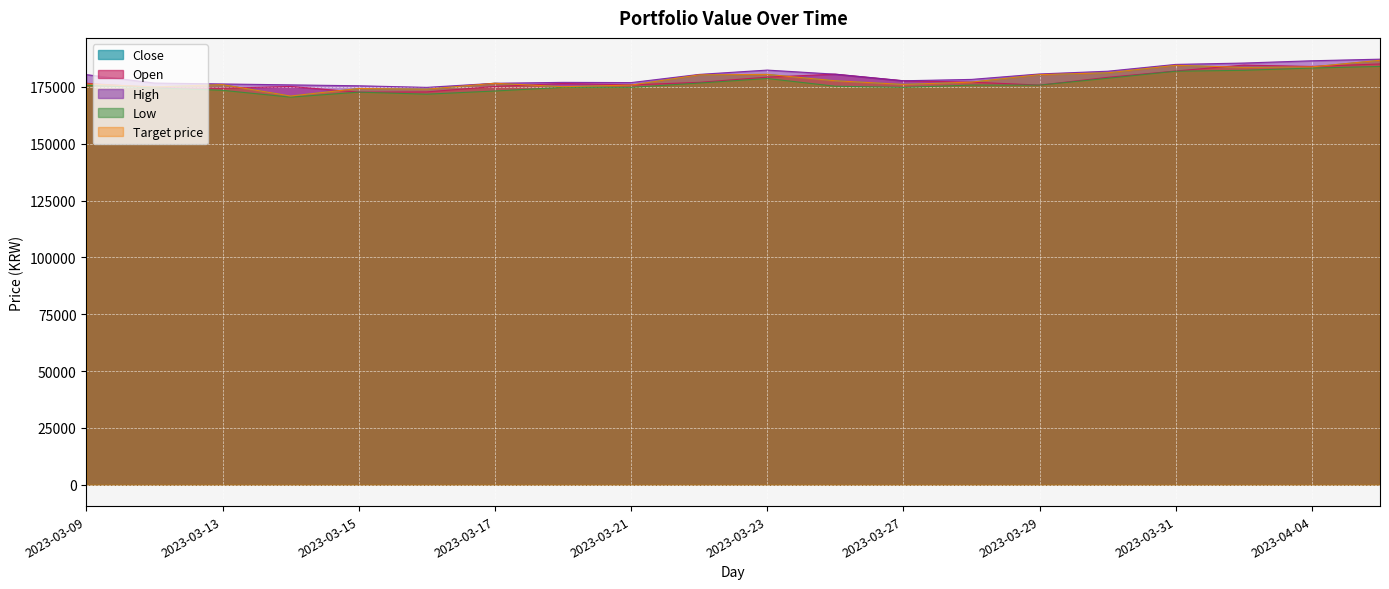

Is it true that Target price equals 176300 at 2023-03-09?

True